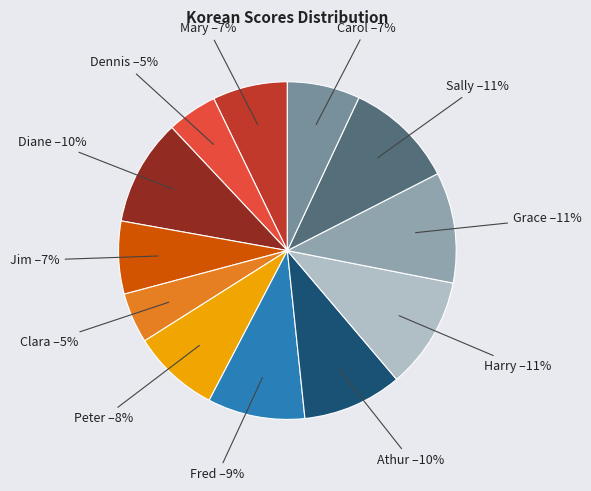

Which category has the smallest portion of the pie?

Dennis